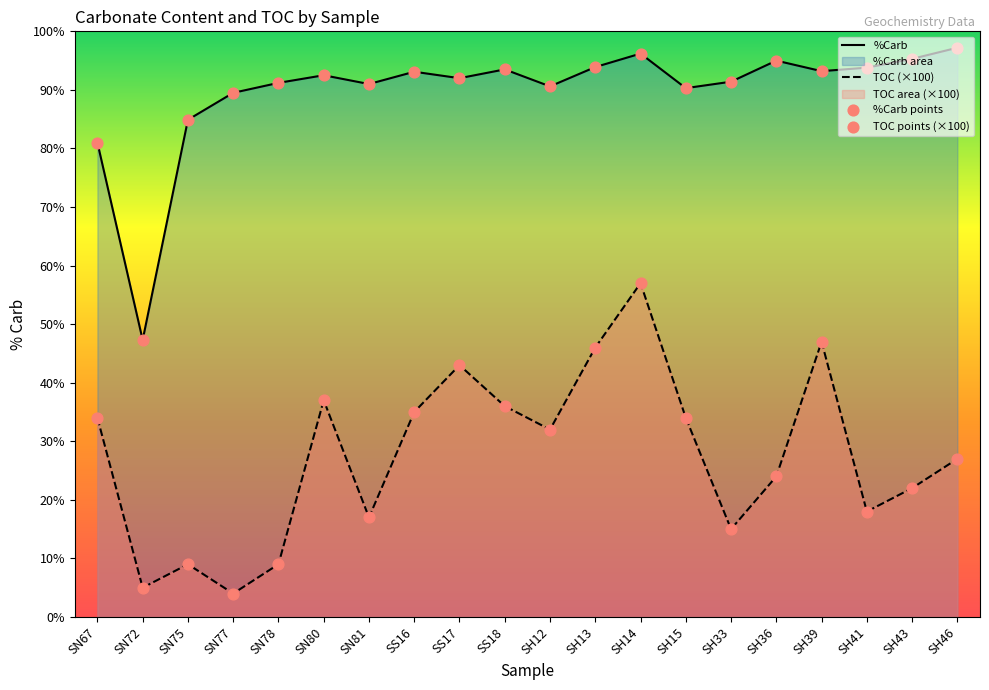

At which category is the sum across all series the highest?

SH14